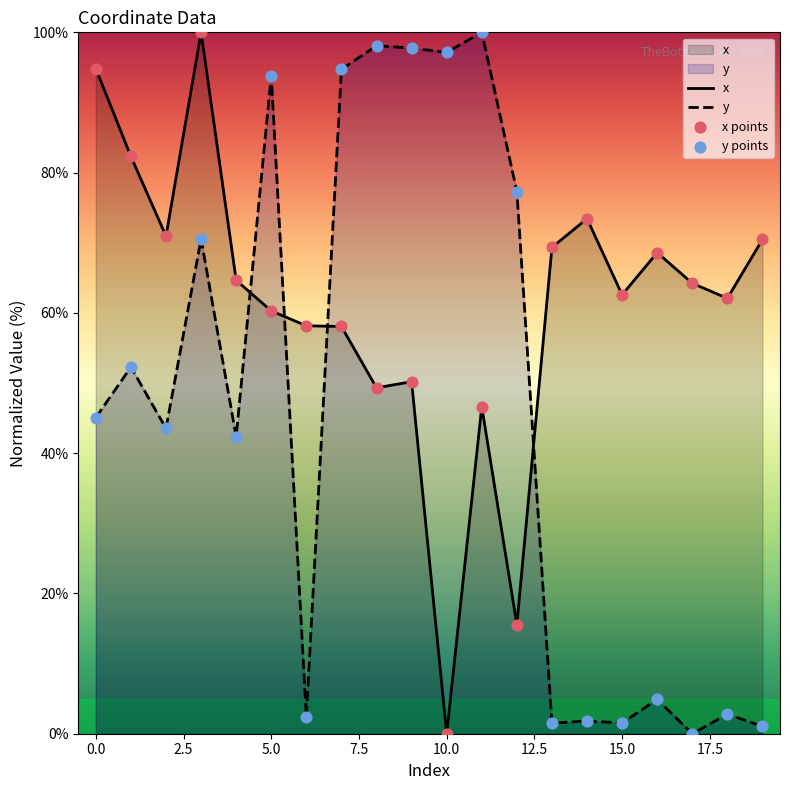

Which series reaches the minimum Y coordinate?

x